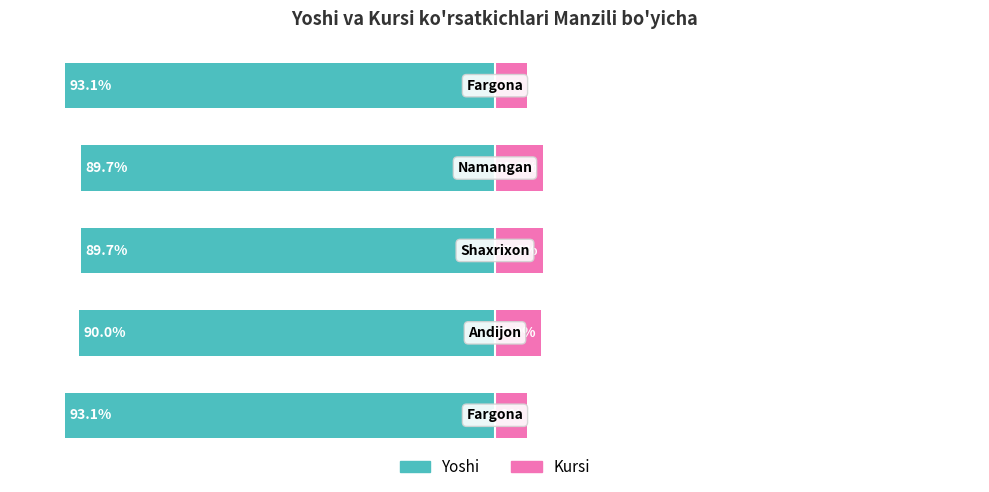

Count the number of categories in the chart.

5